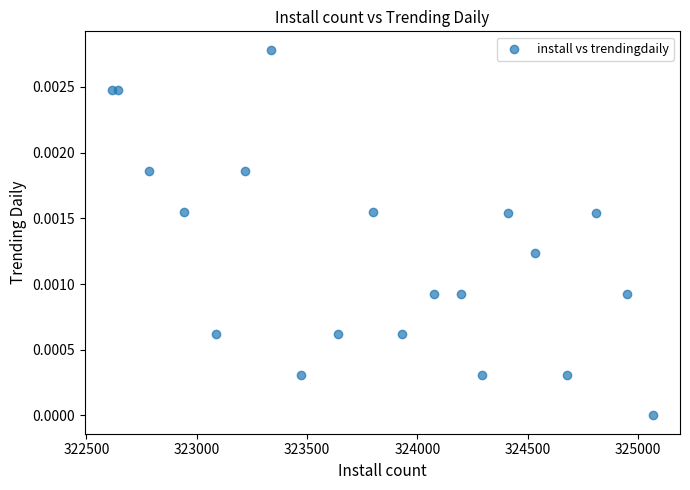

What is the range of X values (max minus min)?

2452.0